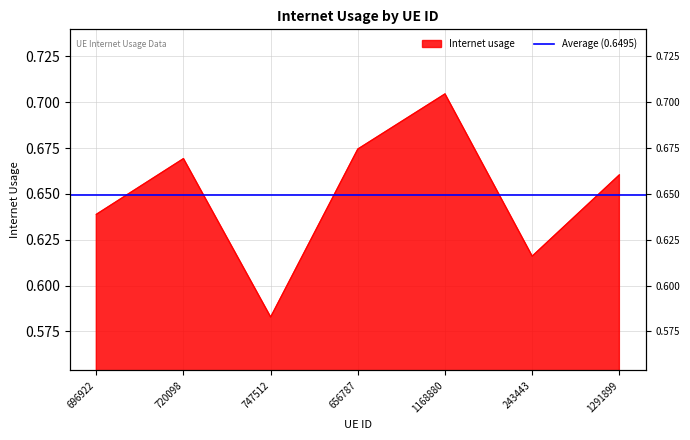

Where is the first local maximum?

720098